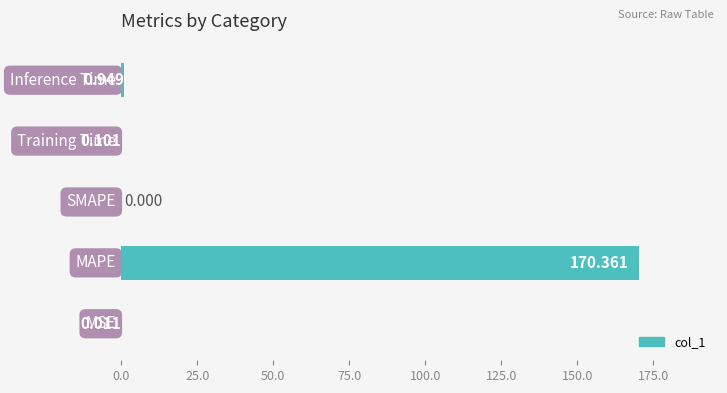

Are the bars horizontal?

Yes